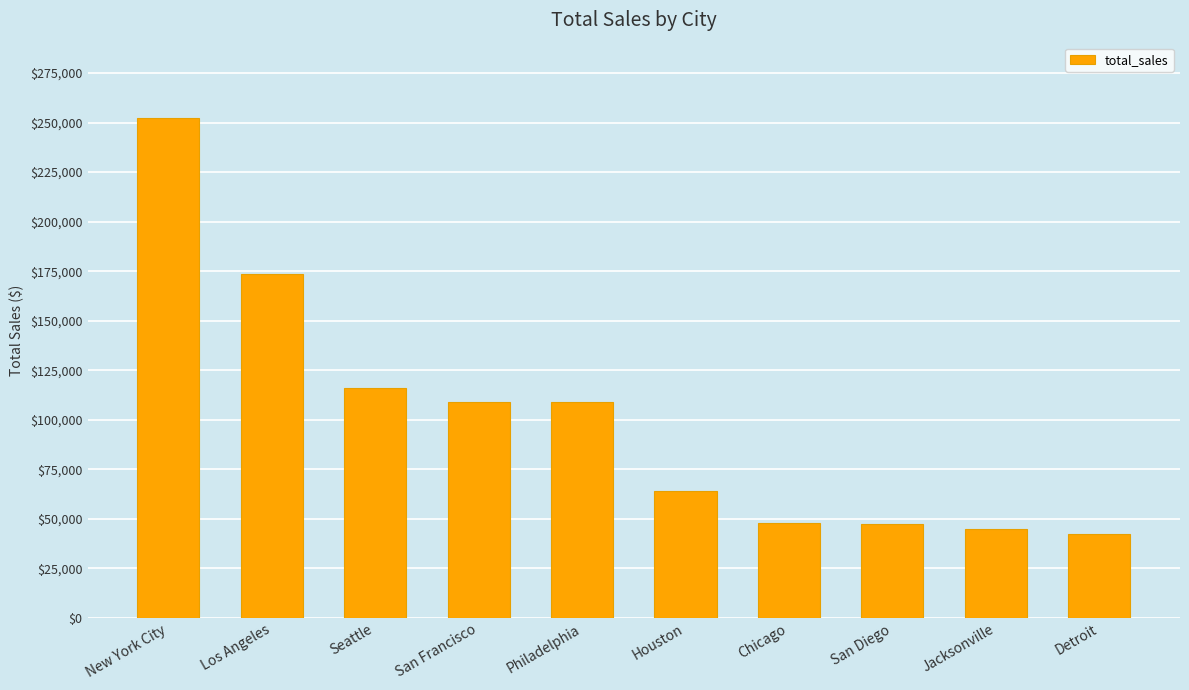

What is the sum of the values at New York City and Detroit?

294909.5